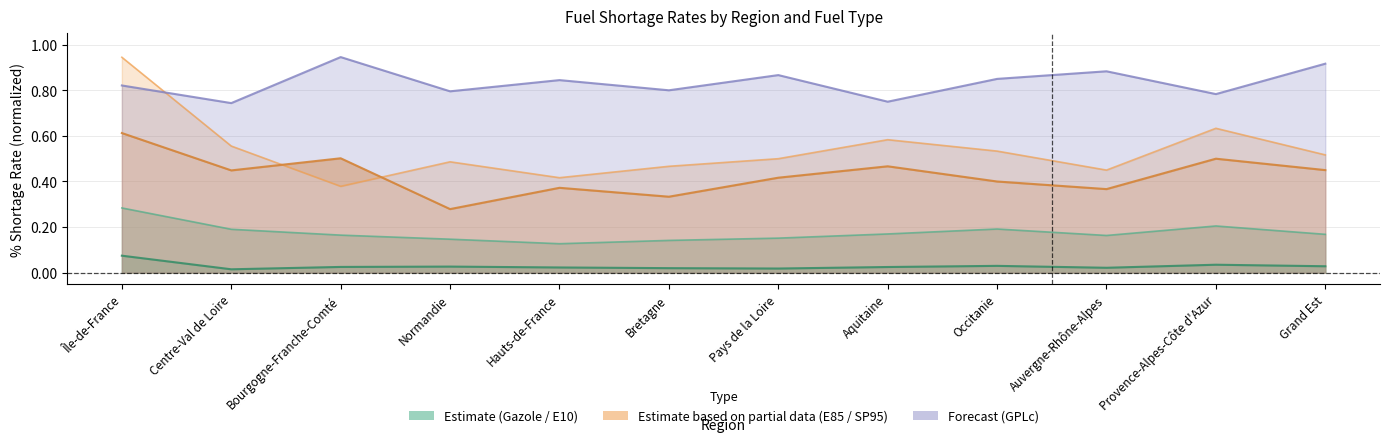

Is it true that pourcentage_rupture_SP95 equals 0.6 at Aquitaine?

True